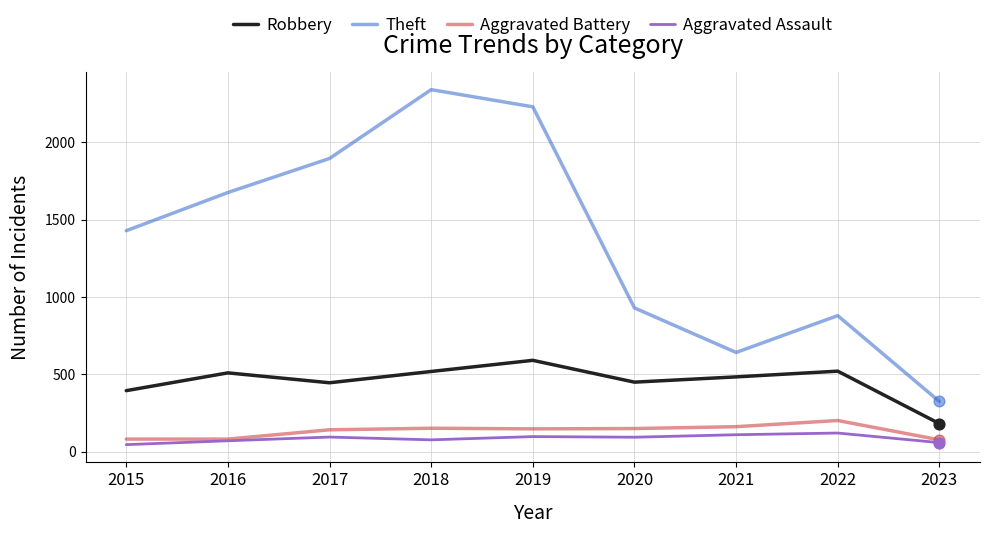

What are all the series names shown in the legend?

Robbery, Theft, Aggravated Battery, Aggravated Assault